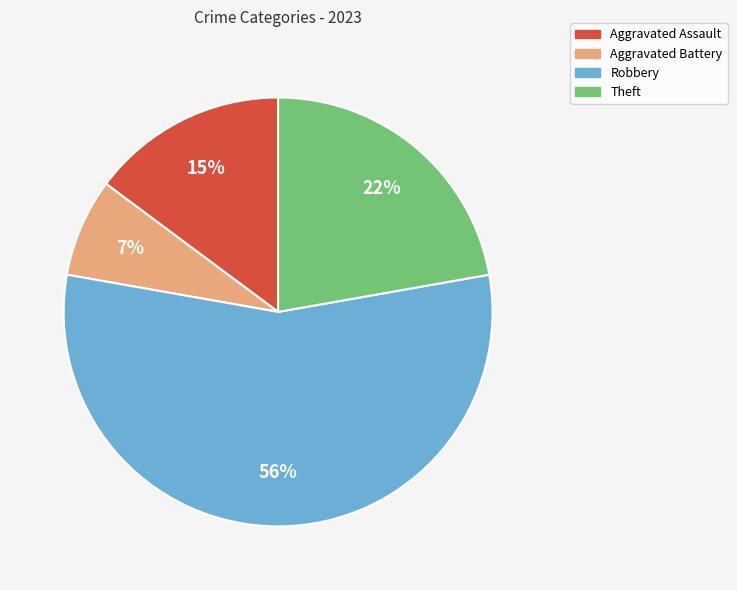

To the nearest percent, what is the average slice percentage?

25%